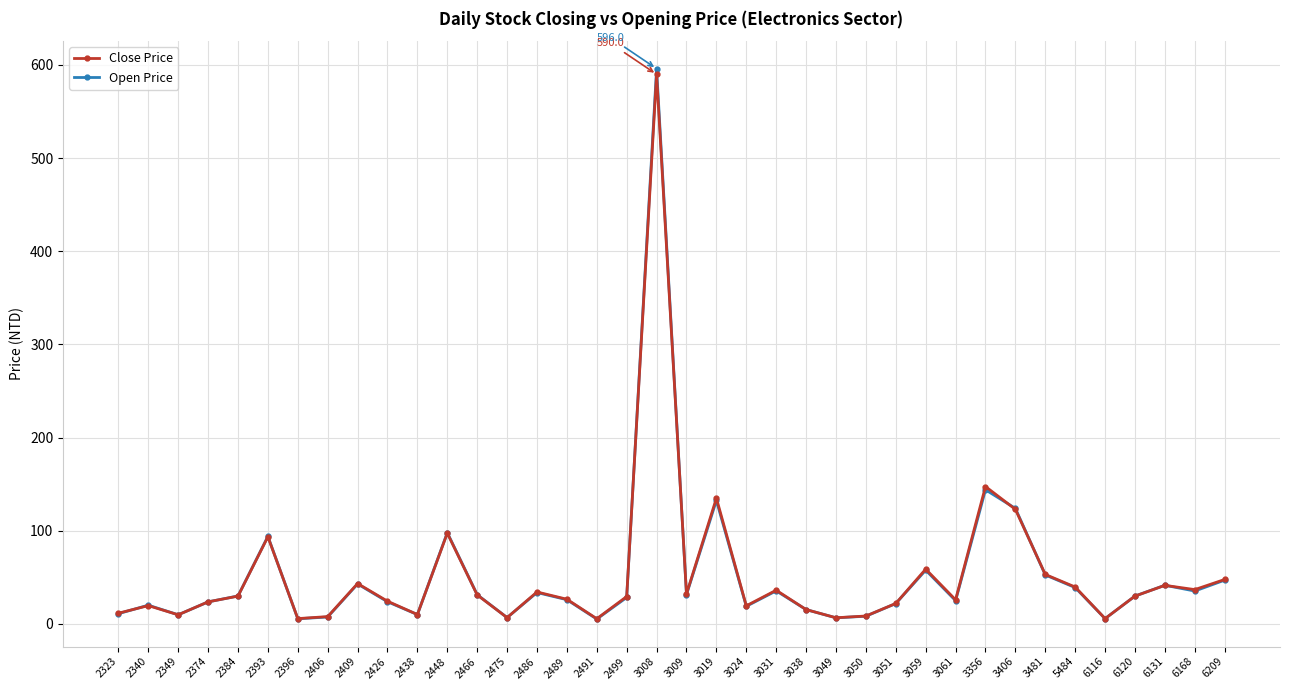

At which label does Open Price first exceed 29?

2384